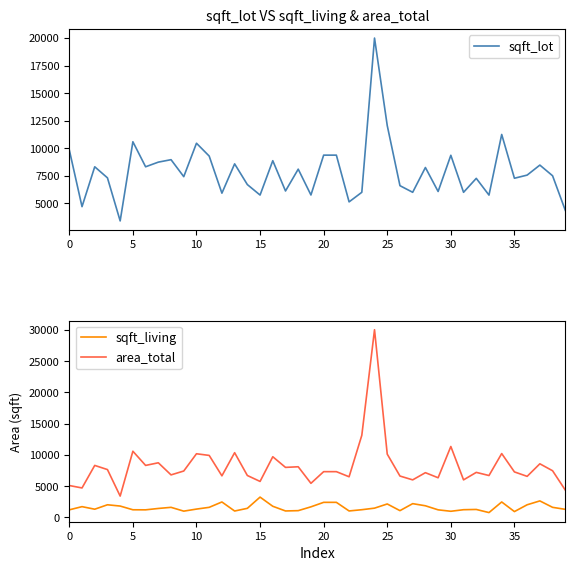

True or false: sqft_living and area_total cross at least once.

False